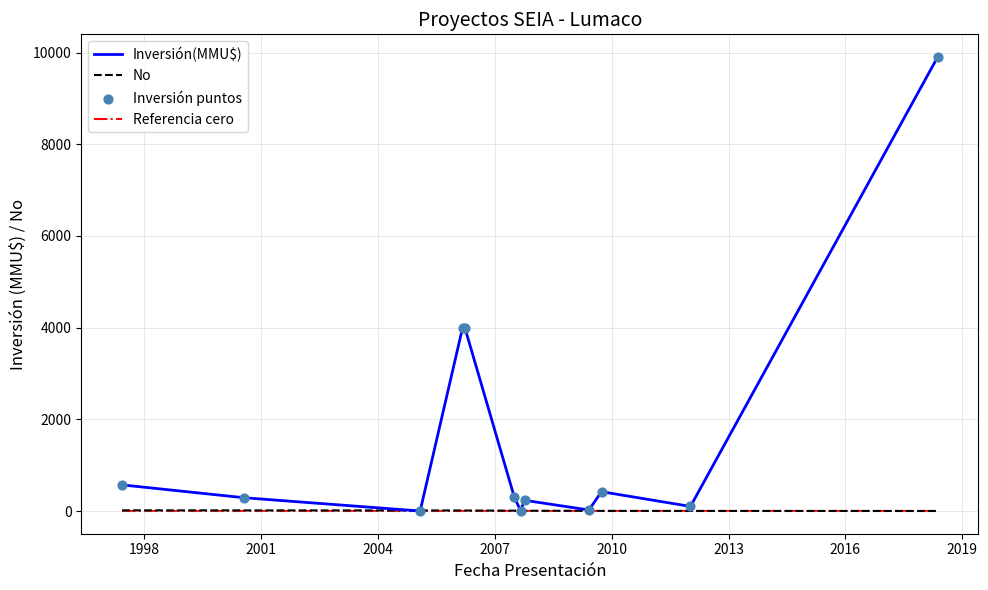

At how many categories does at least one series exceed 5119?

1